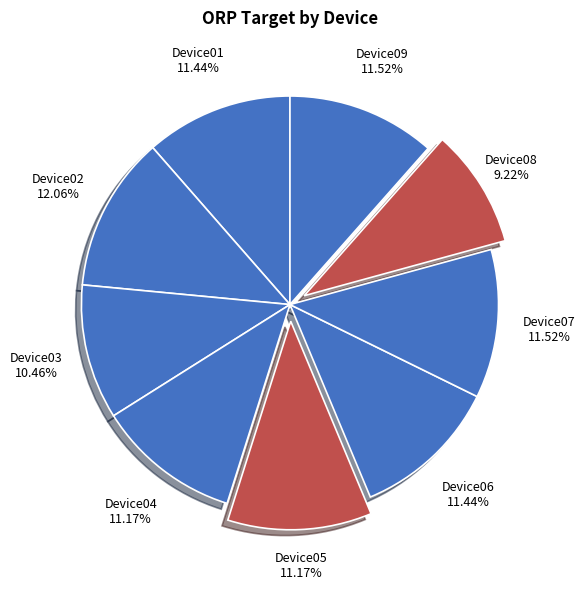

To the nearest percent, what is the average slice percentage?

11%